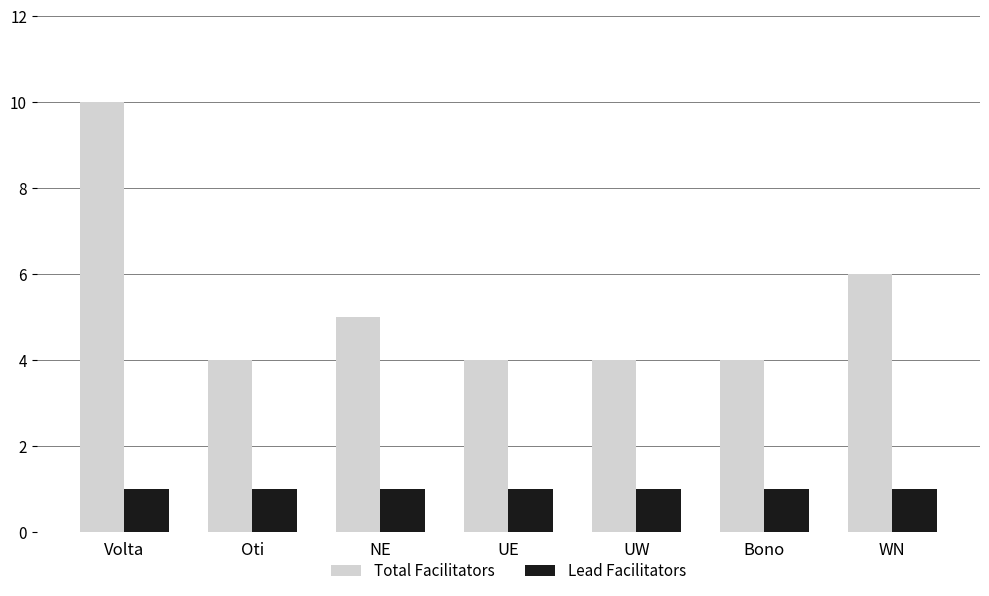

What is the spread (max minus min) of values at Bono?

3